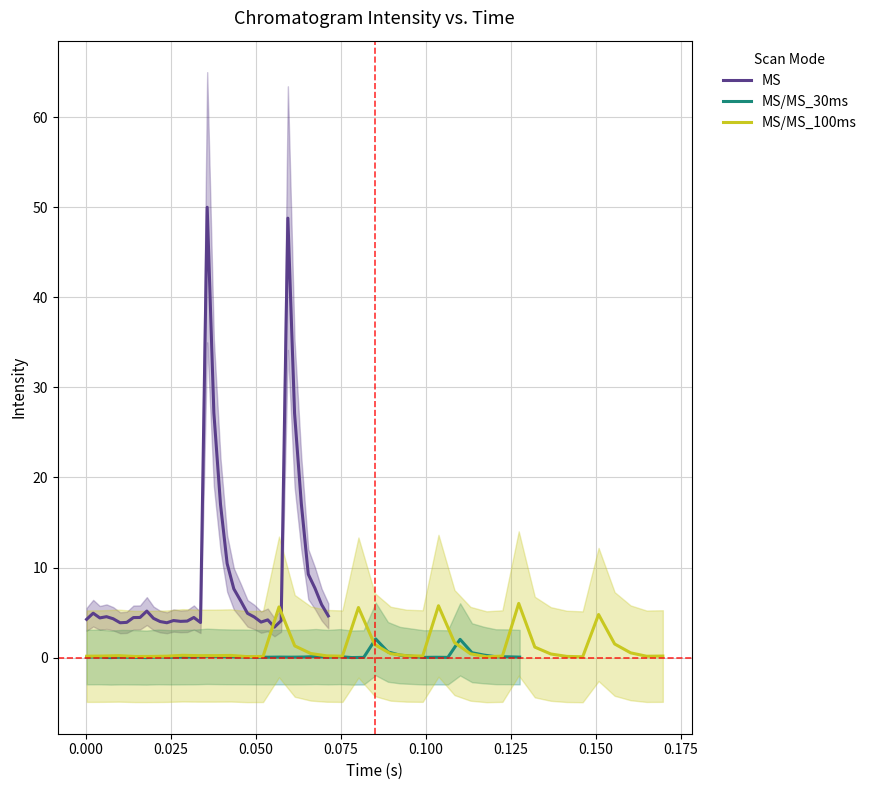

What is the highest value of the MS/MS_30ms series?

2.1